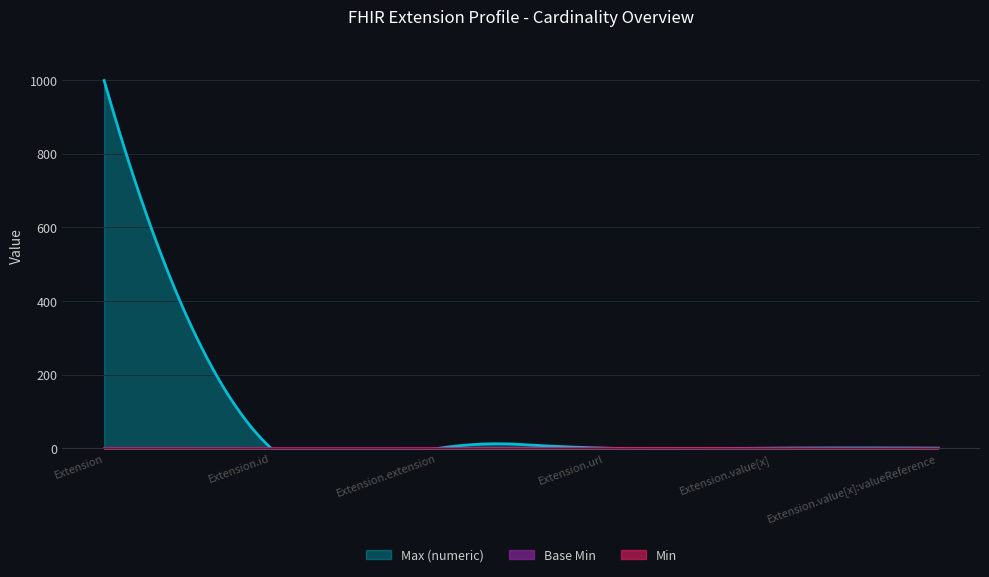

Where is the first local maximum for Base Min?

Extension.url